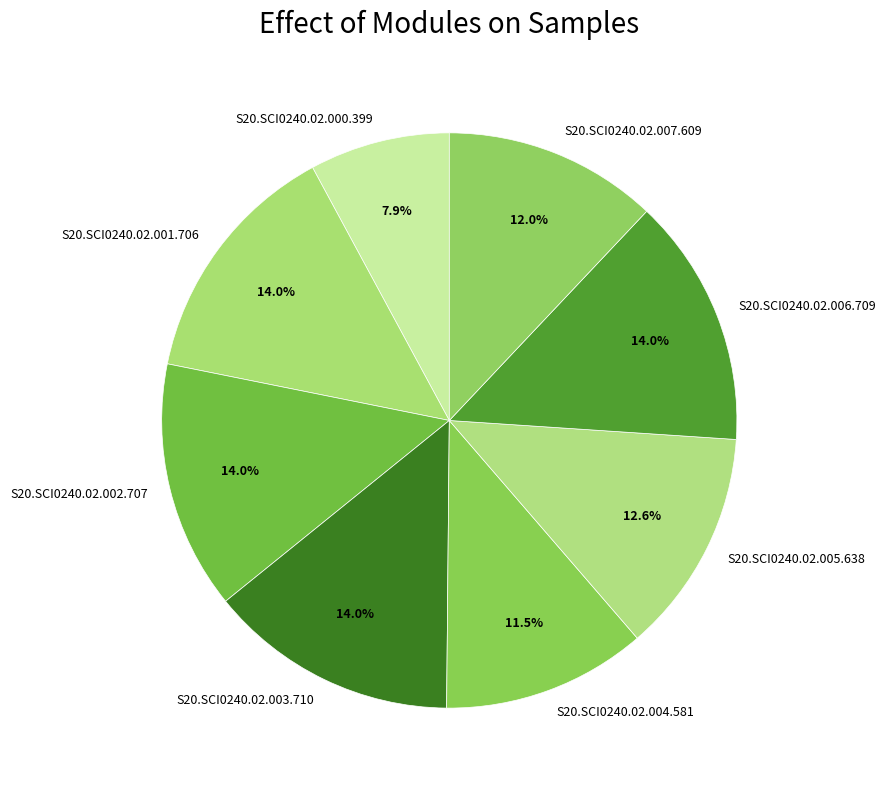

How many slices are in this pie chart?

8